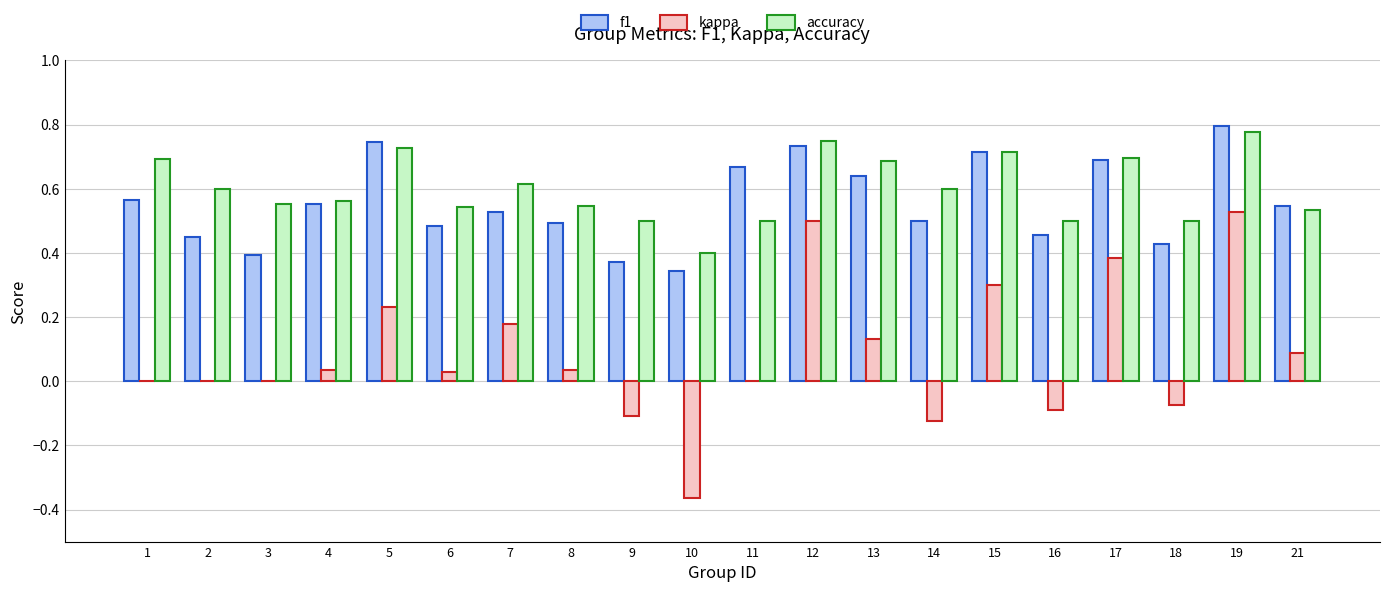

What is the sum of all f1 values?

11.1